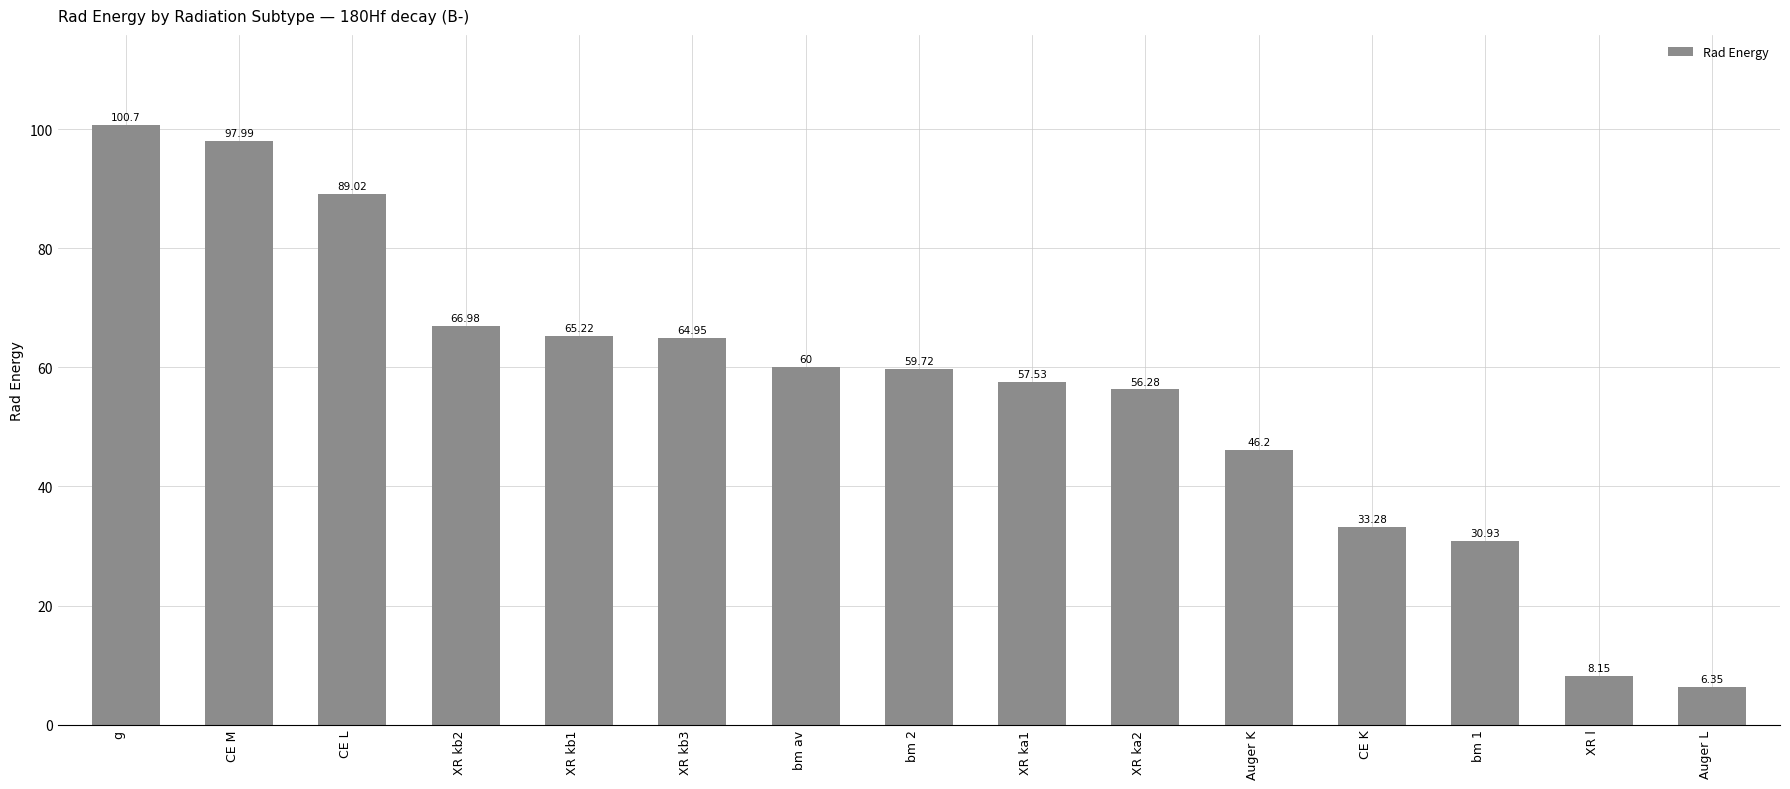

What is the difference between the second highest and second lowest values?

89.8